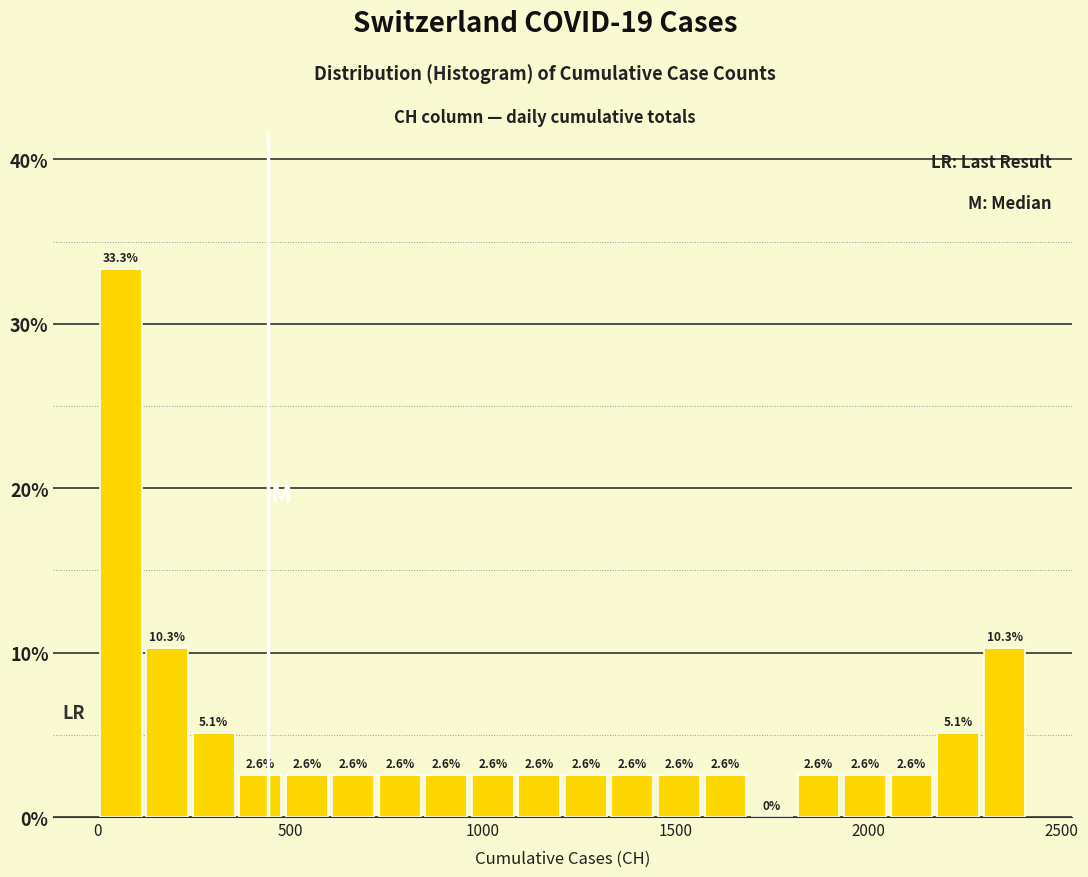

Read against the x-axis, roughly where is the centre of the tallest bar?

50